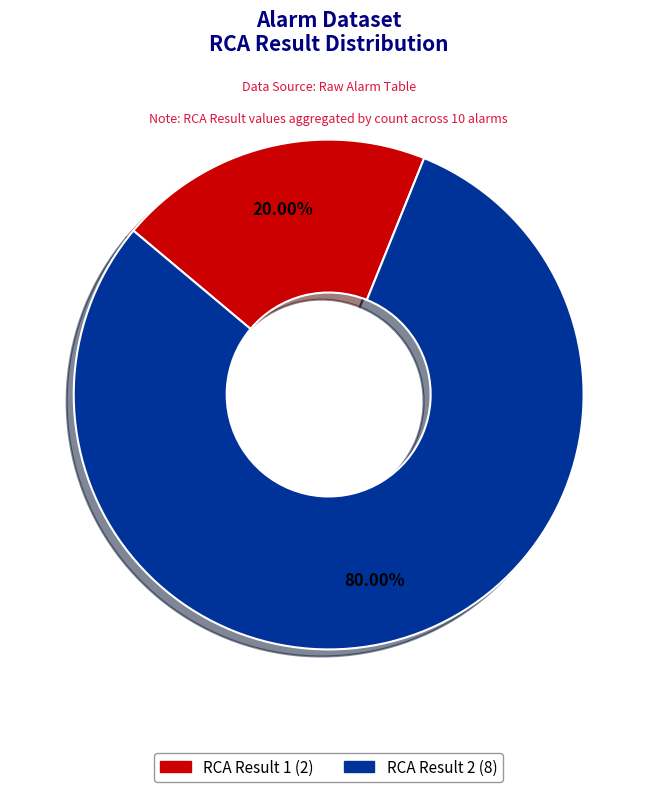

Is there any slice that represents more than half of the pie?

Yes